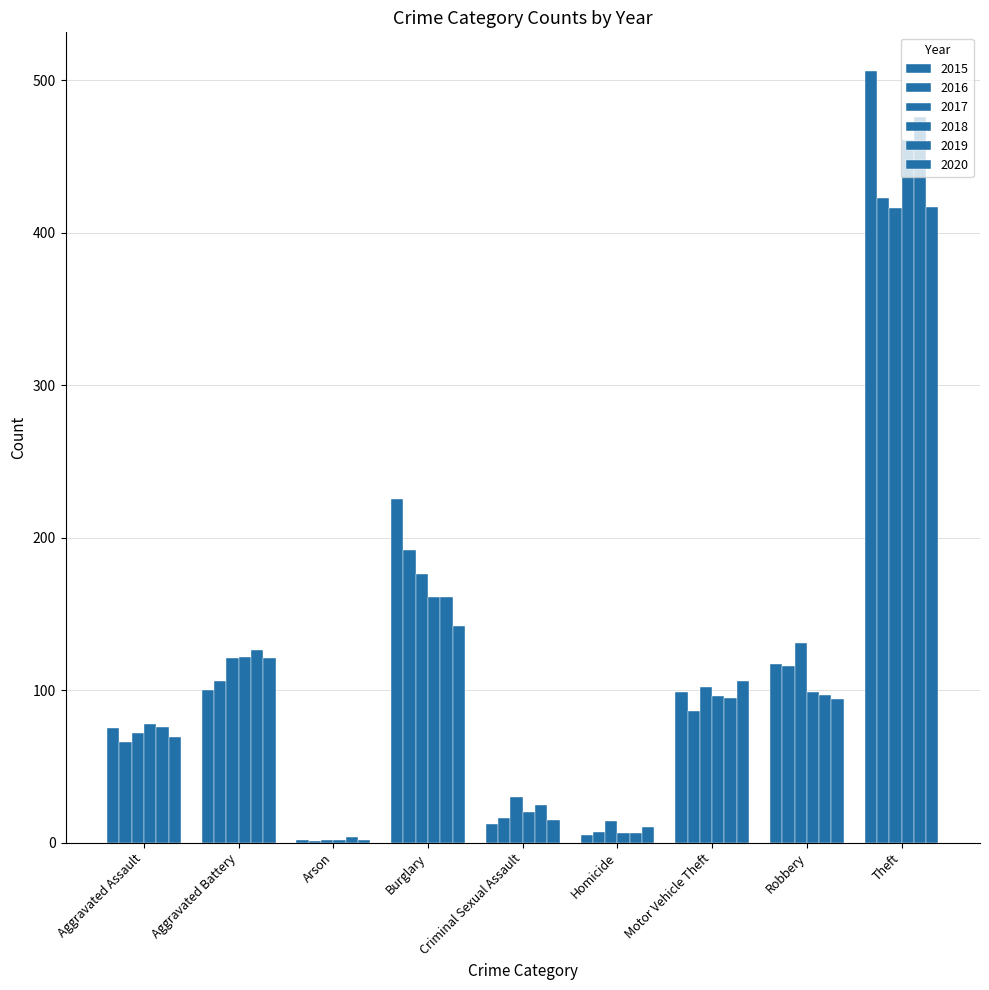

Is it true that 2018 equals 3 at Homicide?

False